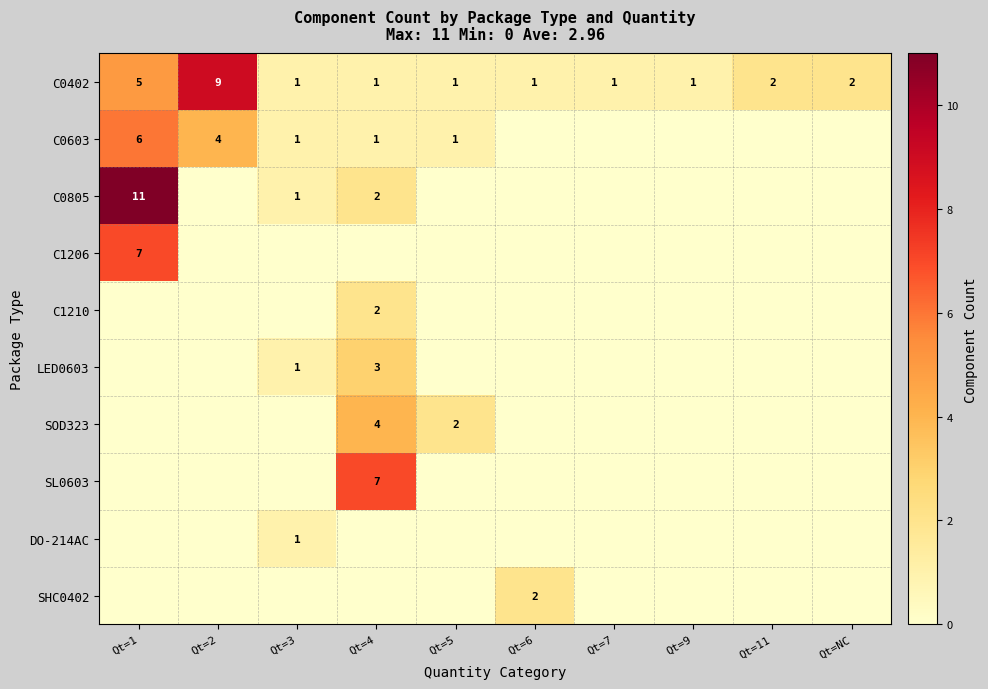

Count the C0402 values in the range 1 to 2.

8